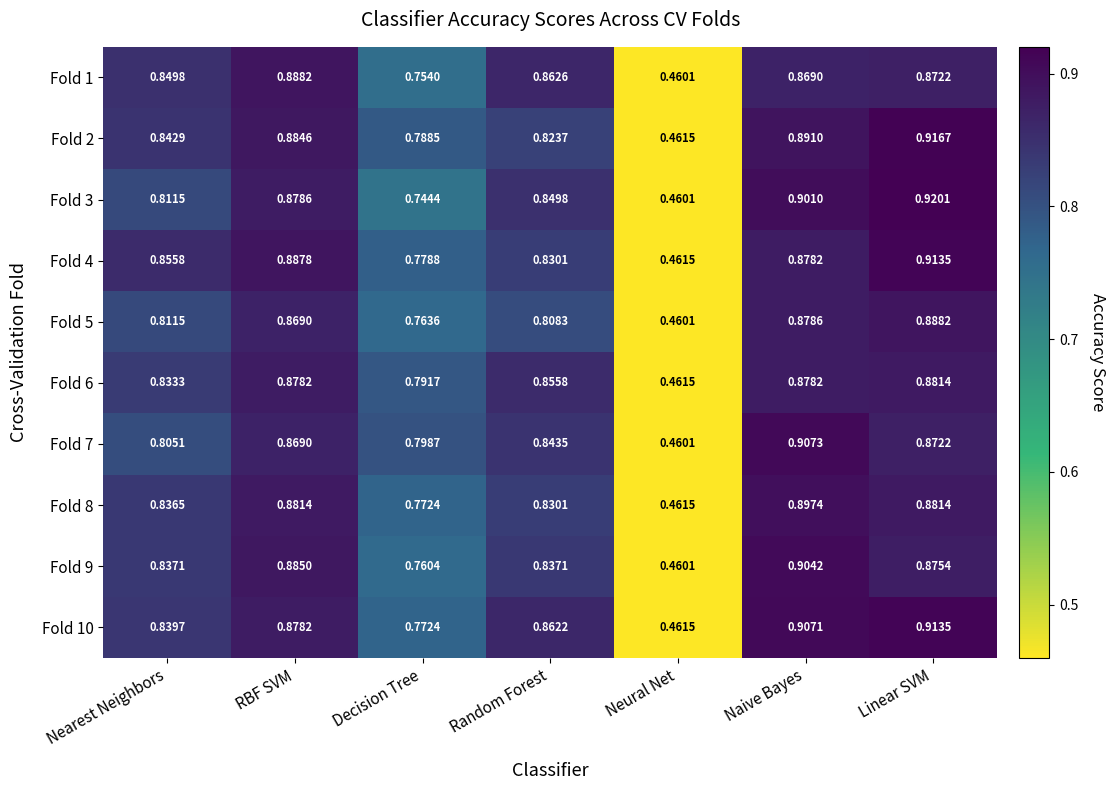

Which label corresponds to the largest value in the chart?

Linear SVM